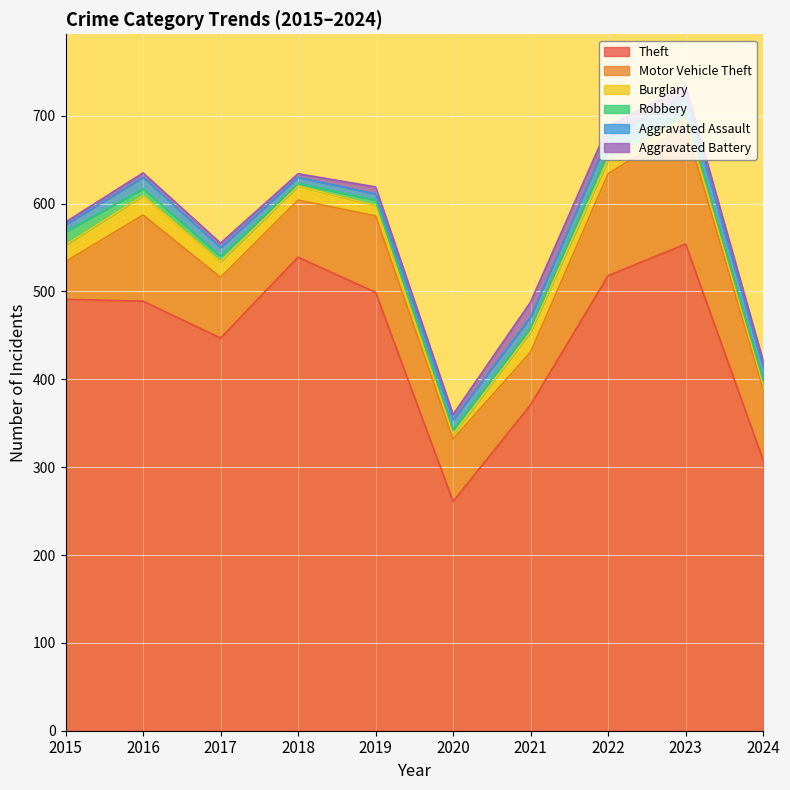

Rank the series by their maximum value, from lowest to highest.

Robbery, Aggravated Battery, Aggravated Assault, Burglary, Motor Vehicle Theft, Theft